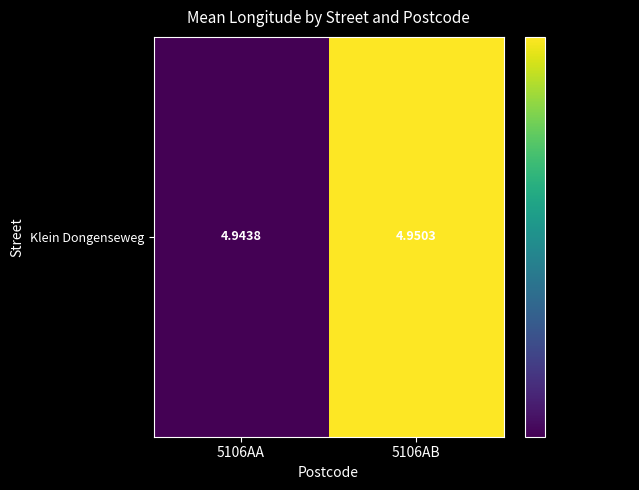

What is the ratio of the value at 5106AB to the value at 5106AA?

1.0